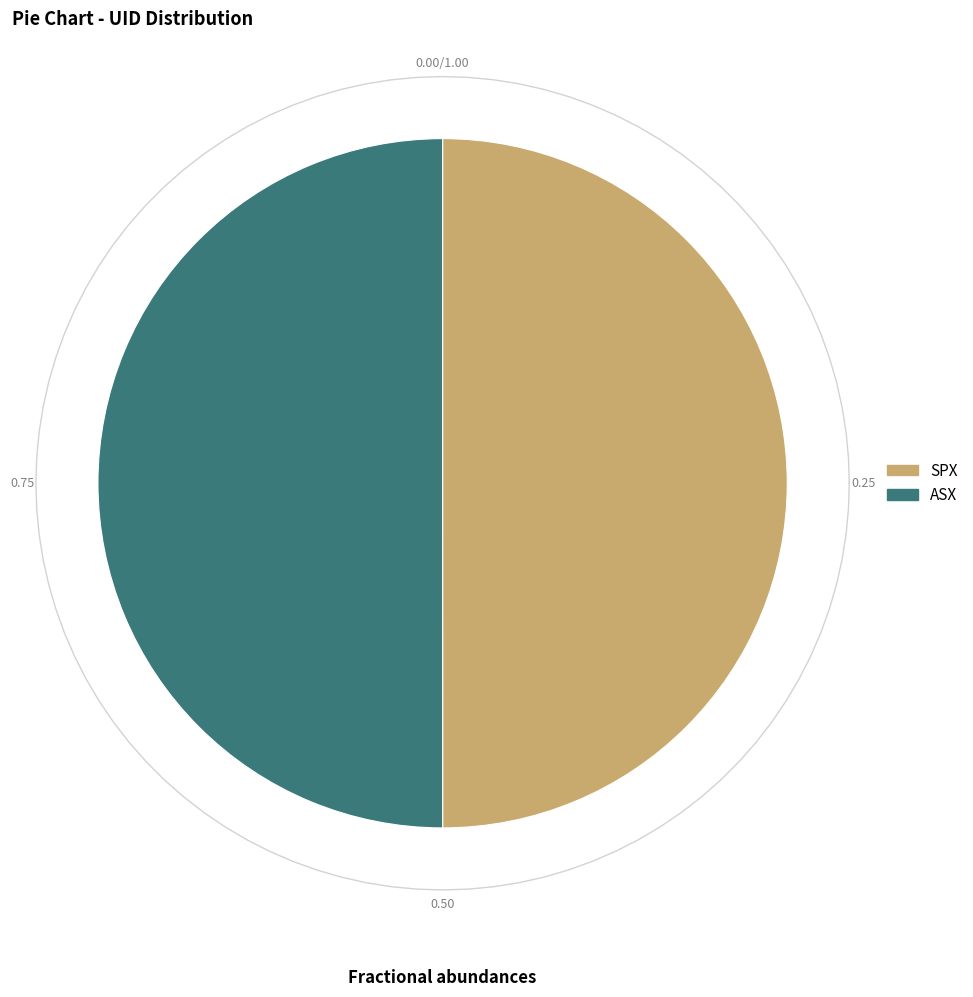

Rank the categories by value from highest to lowest.

ASX, SPX